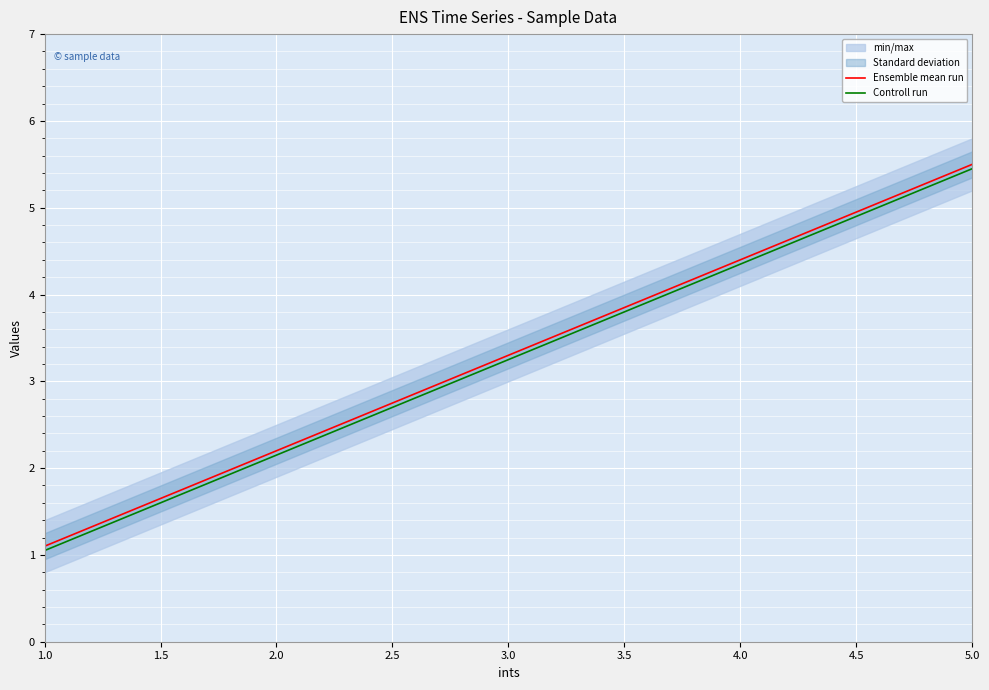

List the series in order of their peak value, lowest first.

Controll run, Ensemble mean run